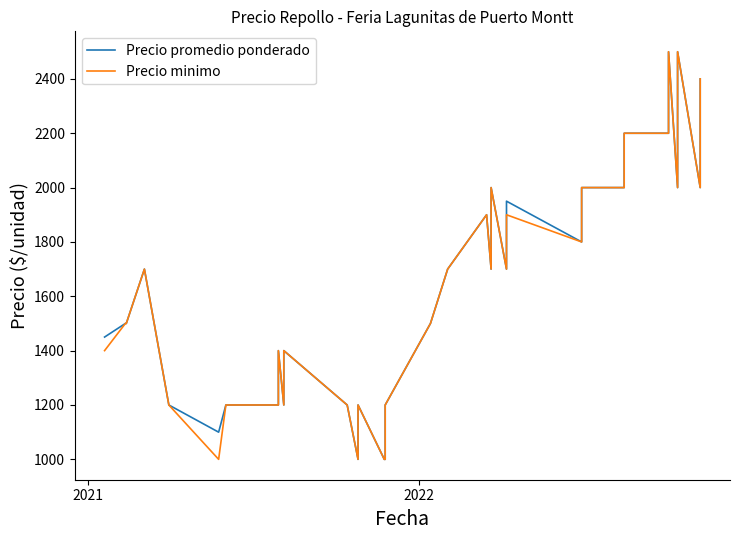

Reading right to left, list all the values displayed in this chart.

Precio promedio ponderado: 2400	2200	2200	2000	2500	2200	2200	2000	2500	2200	2200	2200	2000	2000	1800	1950	1700	2000	1800	1700	1900	1700	1500	1200	1000	1000	1200	1000	1200	1400	1200	1400	1200	1200	1100	1200	1700	1500	1500	1450
Precio minimo: 2400	2200	2200	2000	2500	2200	2200	2000	2500	2200	2200	2200	2000	2000	1800	1900	1700	2000	1800	1700	1900	1700	1500	1200	1000	1000	1200	1000	1200	1400	1200	1400	1200	1200	1000	1200	1700	1500	1500	1400